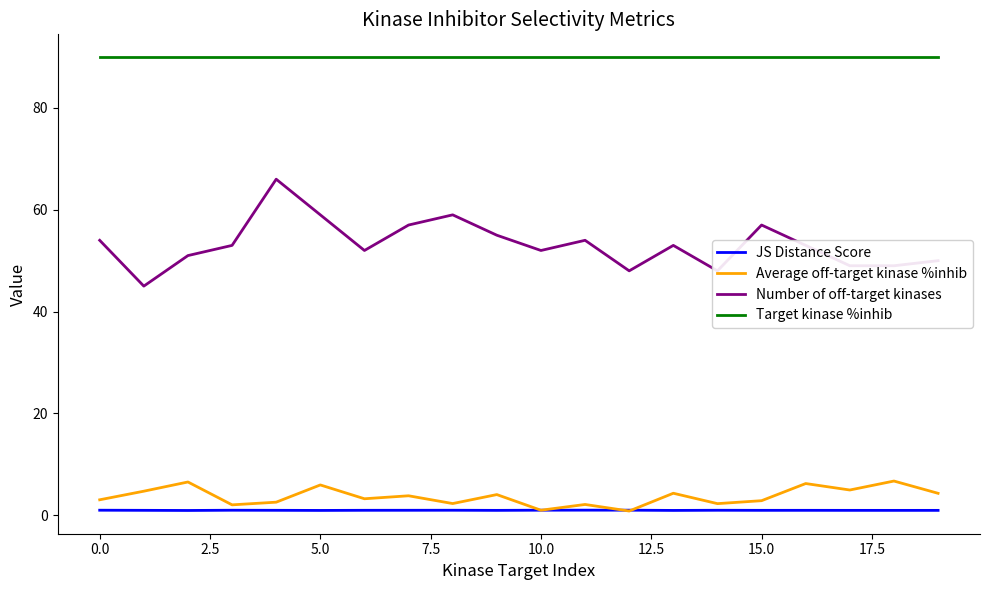

Which series has the largest range (max minus min)?

Number of off-target kinases